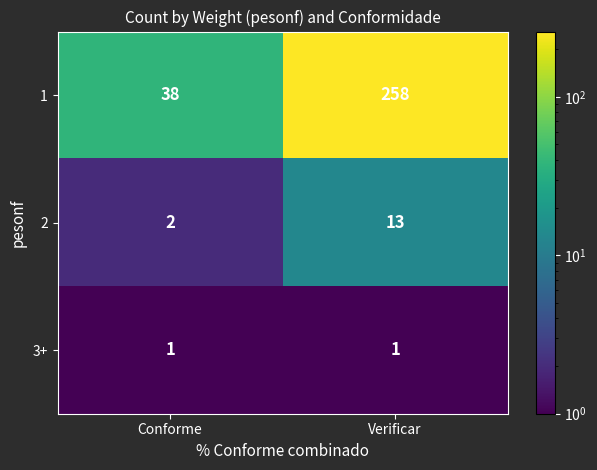

Is the value of 1 at Verificar greater than the value of 3+ at Verificar?

Yes